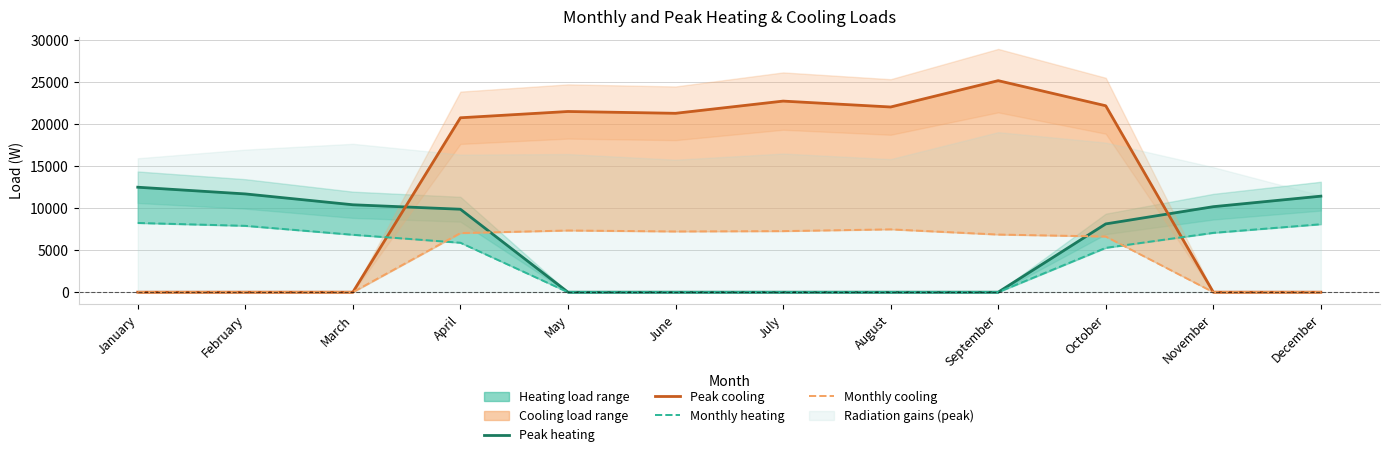

Reading right to left, what are all the values shown in this chart?

Peak heating: 11418.0	10165.9	8117.1	0.0	0.0	0.0	0.0	0.0	9862.4	10393.6	11683.5	12480.3
Peak cooling: 0.0	0.0	22167.0	25152.0	22020.7	22722.0	21270.5	21485.8	20738.3	0.0	0.0	0.0
Monthly heating: 8079.2	7054.8	5271.6	0.0	0.0	0.0	0.0	0.0	5878.7	6827.2	7889.5	8231.0
Monthly cooling: 0.0	0.0	6617.3	6852.8	7469.7	7262.0	7219.8	7334.4	7026.7	0.0	0.0	0.0